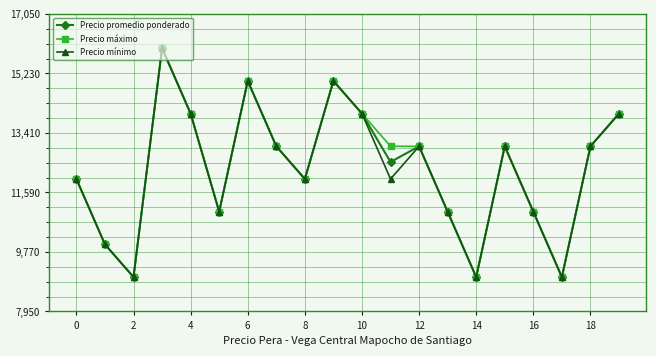

What is the smallest value displayed?

9000